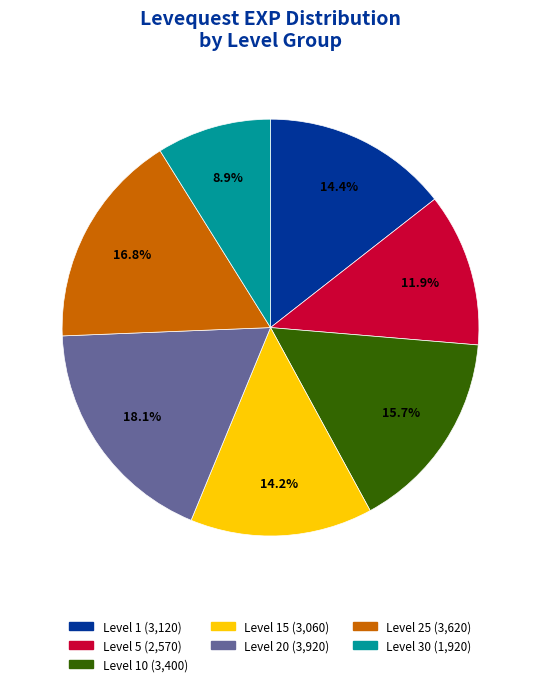

Is there any slice that represents more than half of the pie?

No